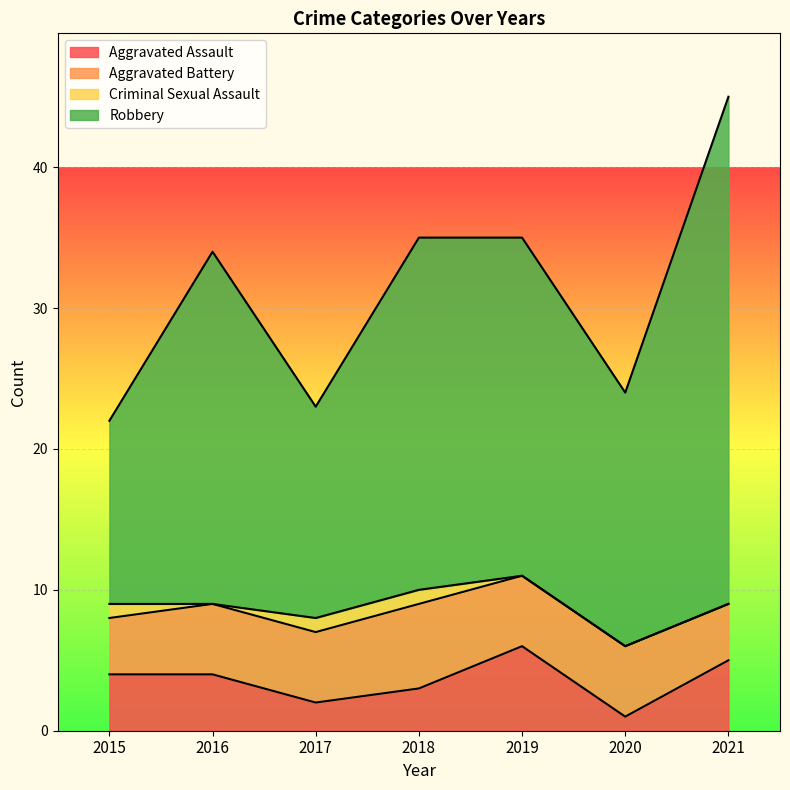

How many interior local valleys does the Robbery series have?

2